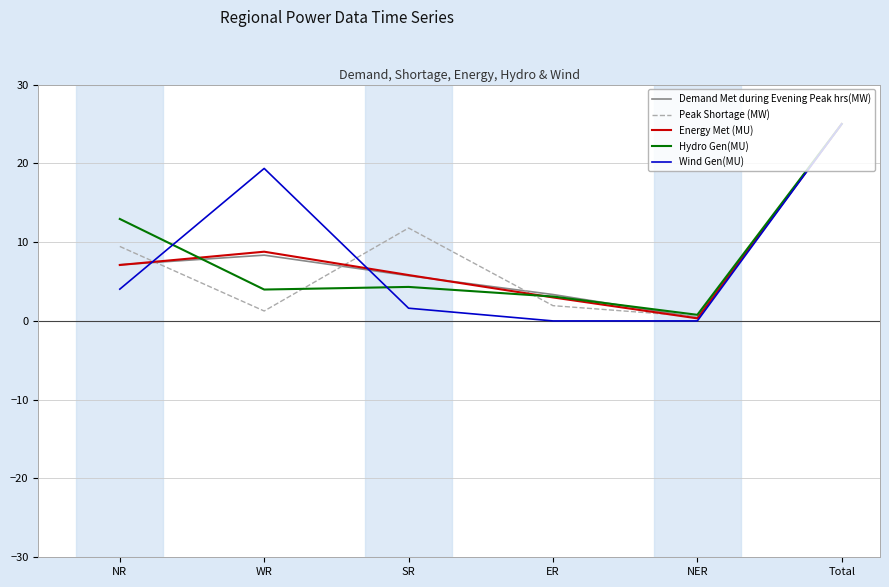

Which series has the largest range (max minus min)?

Wind Gen(MU)